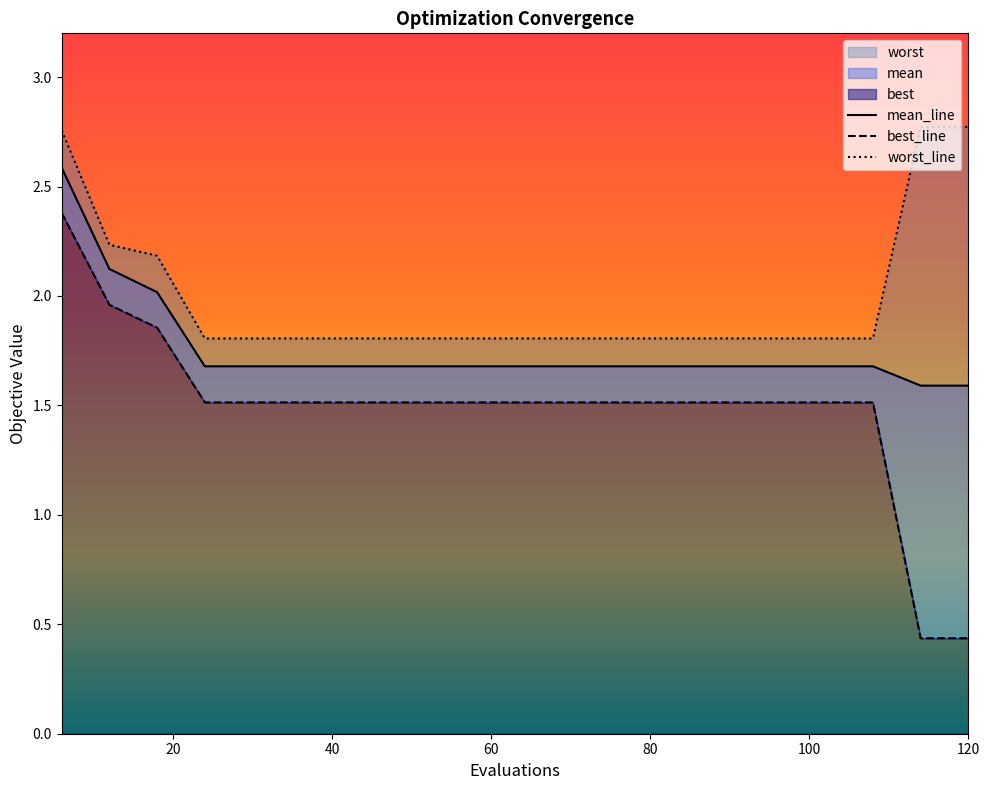

True or false: worst_line has more than 2 interior local peaks.

False